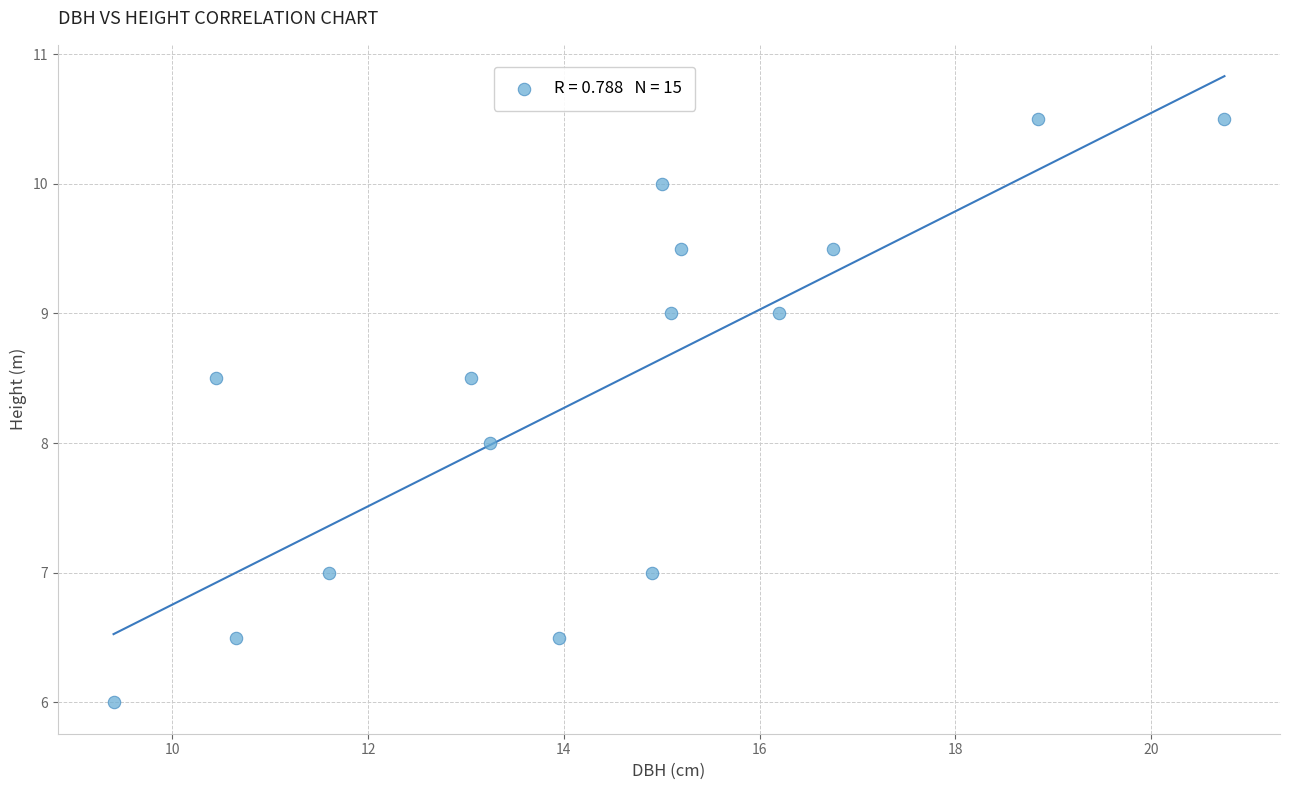

What is the range of X values (max minus min)?

11.3